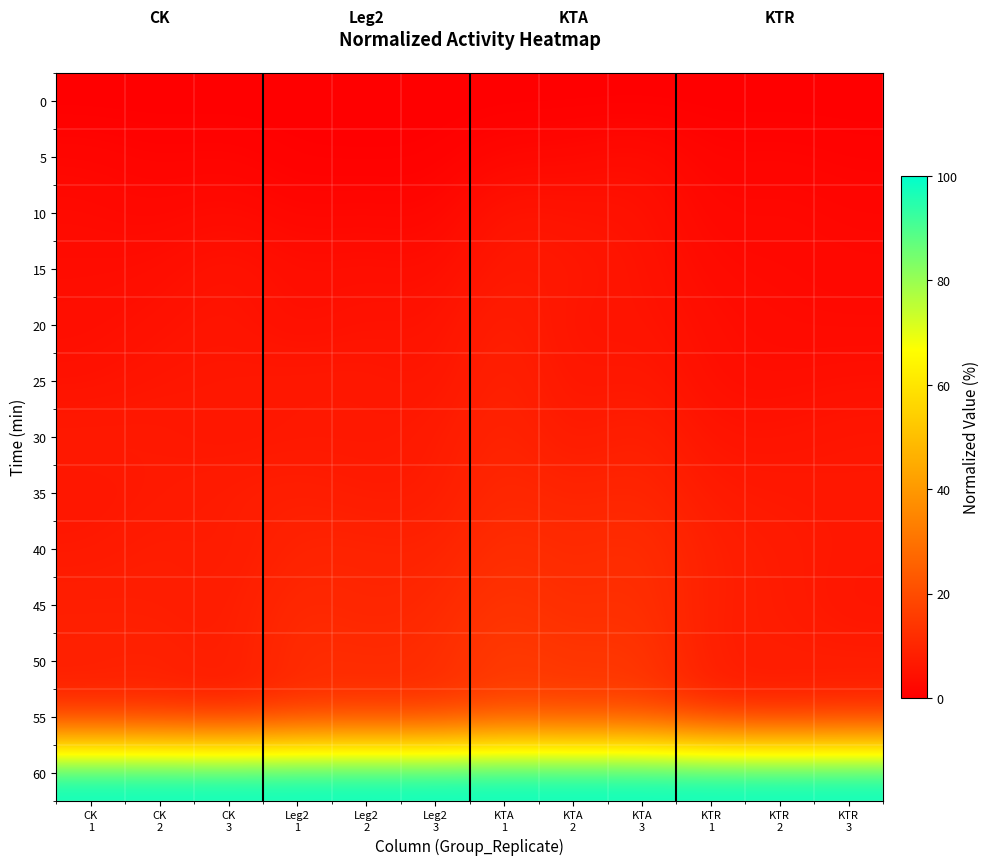

Which label corresponds to the smallest value in the chart?

CK
1